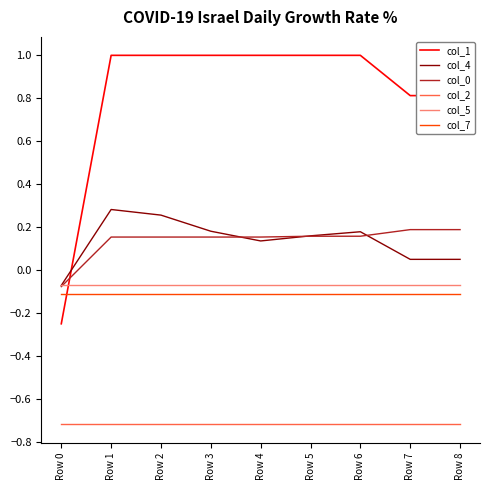

At how many categories does at least one series exceed 0?

8